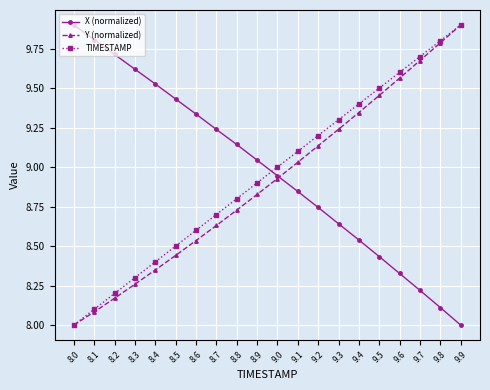

What is the sum of all TIMESTAMP values?

179.0